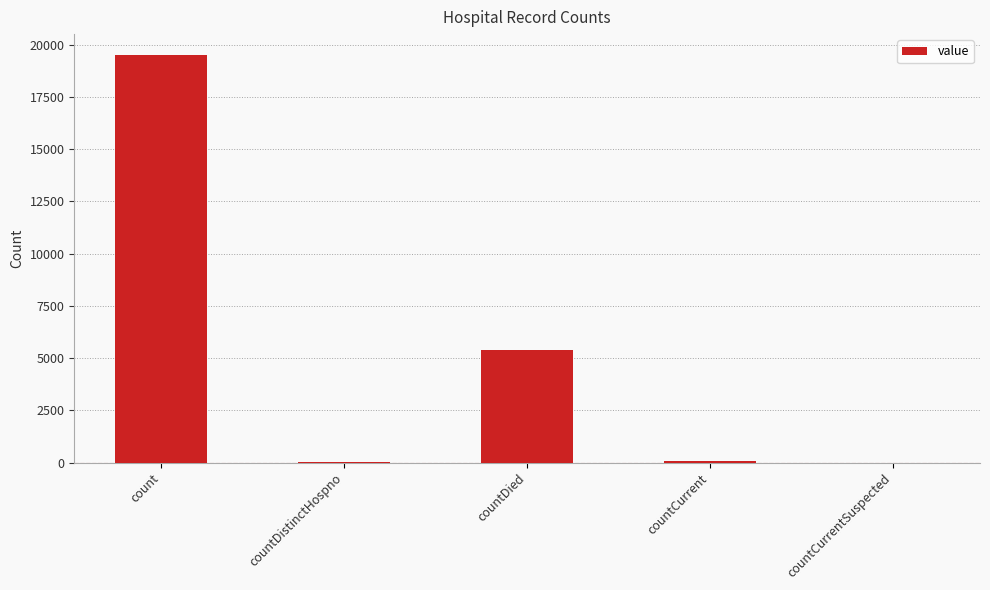

True or false: the data shows 0 at countCurrentSuspected.

True